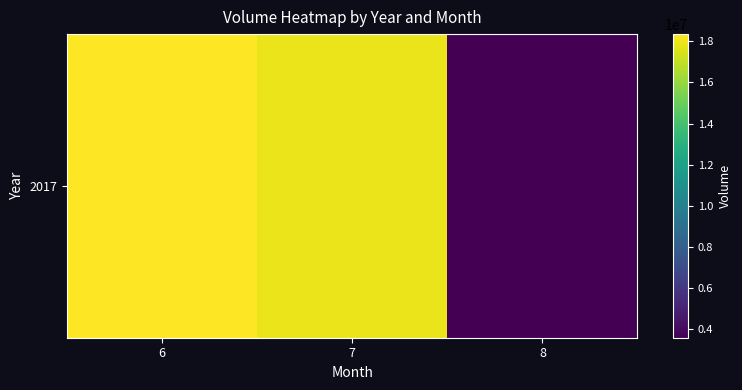

What is the greatest value displayed?

18340865